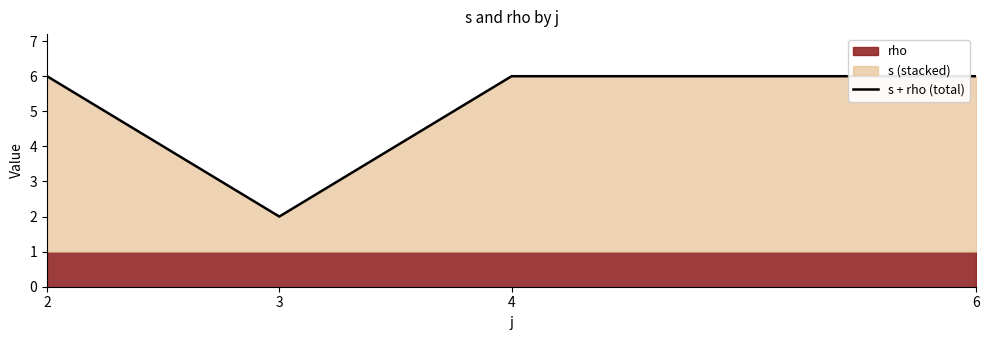

What is the sum of all values?

20